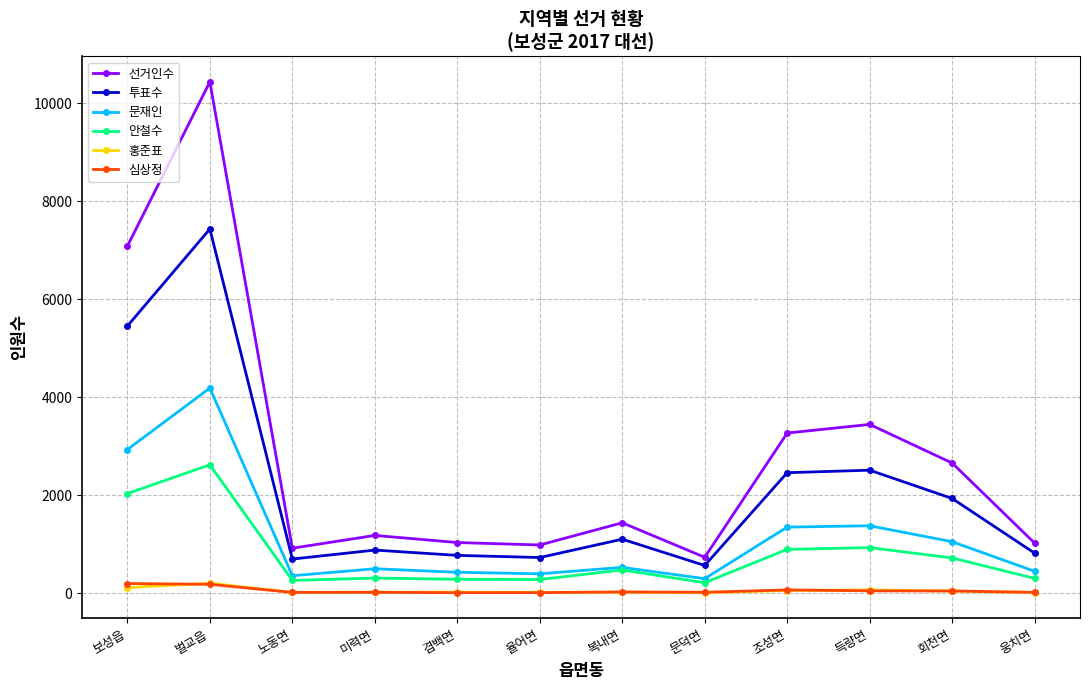

What is the difference between the maximum and minimum values in the 투표수 series?

6866